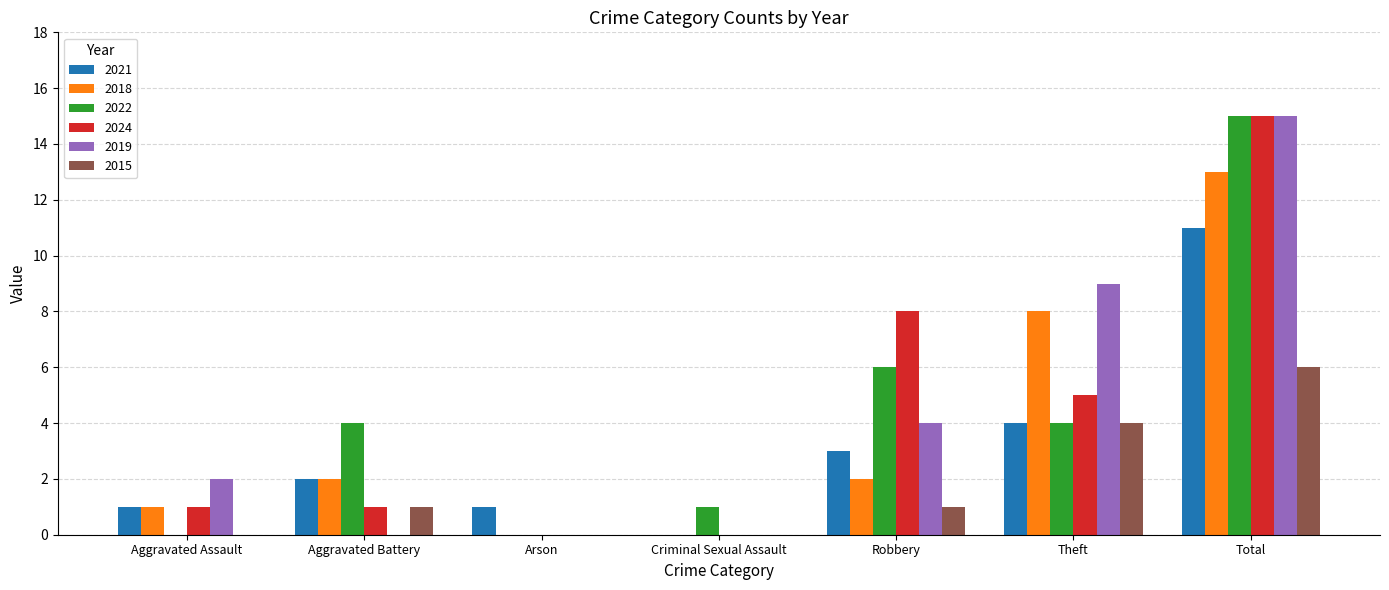

How many groups of bars are there?

7